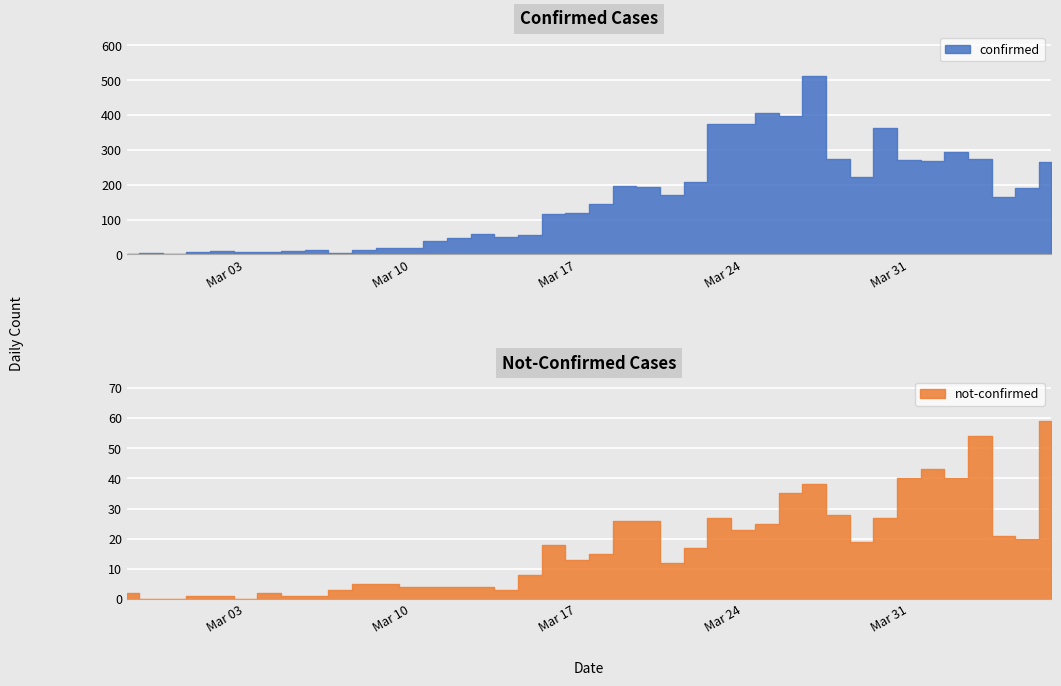

At which label is confirmed closest to 256?

2020-04-06